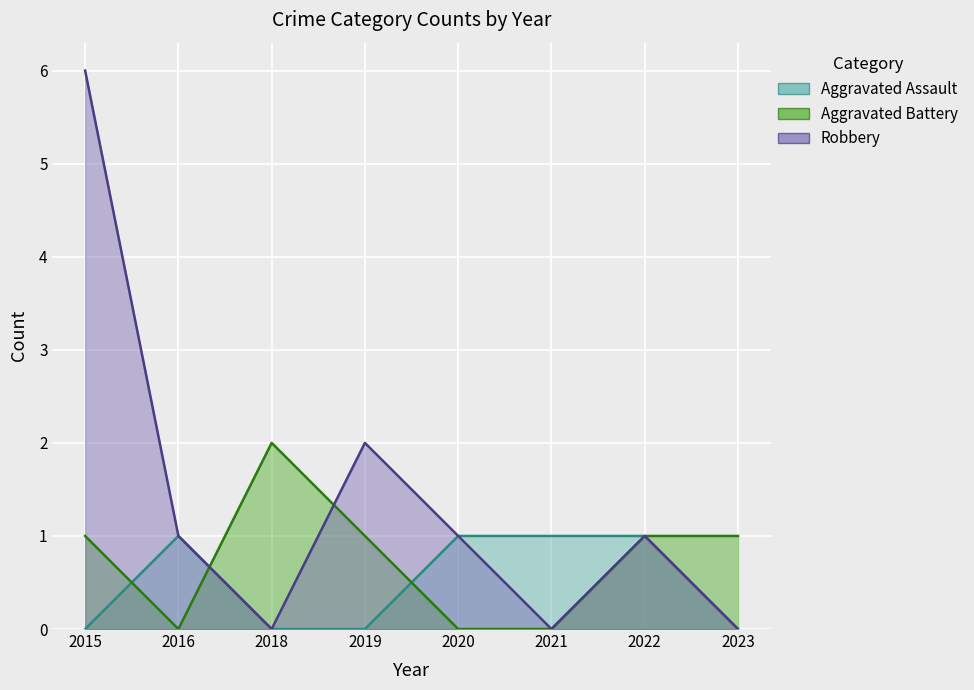

List the series in order of their peak value, lowest first.

Aggravated Assault, Aggravated Battery, Robbery